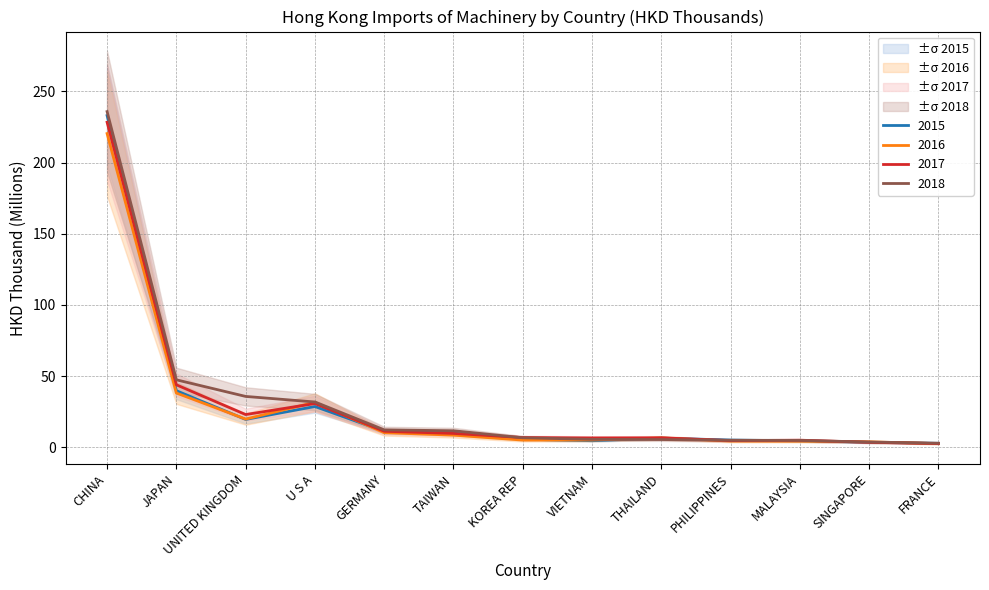

Rank the series by their maximum value, from highest to lowest.

2018, 2015, 2017, 2016